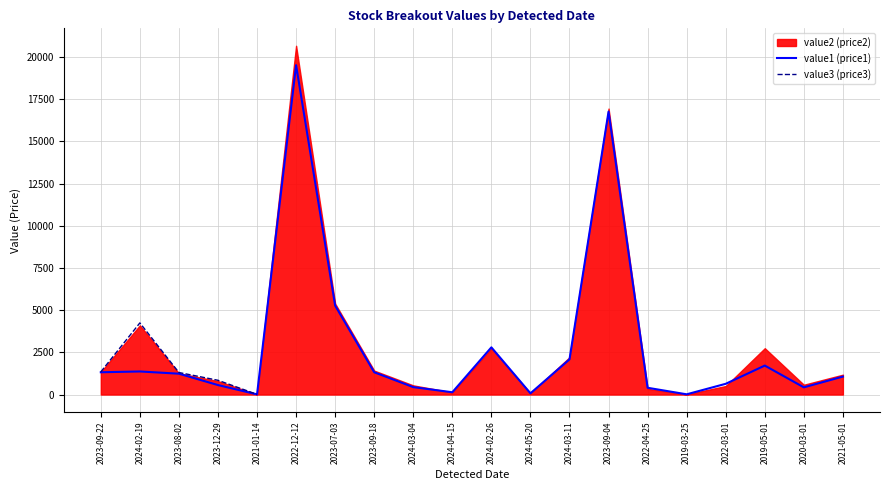

What is the average value of the value1 series?

2857.2